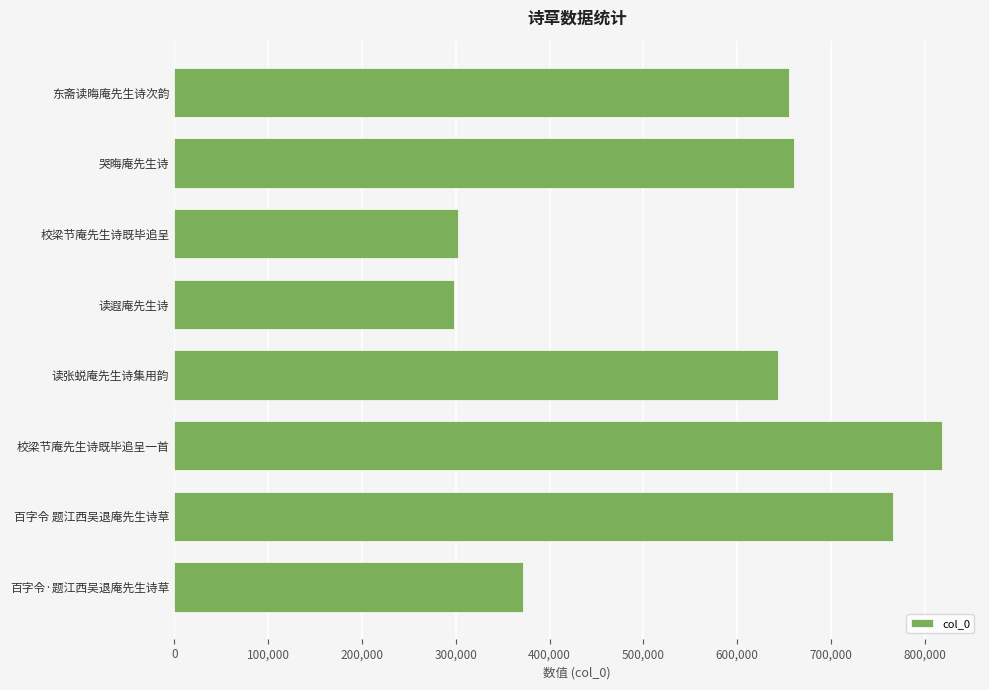

What is the greatest value displayed?

817750